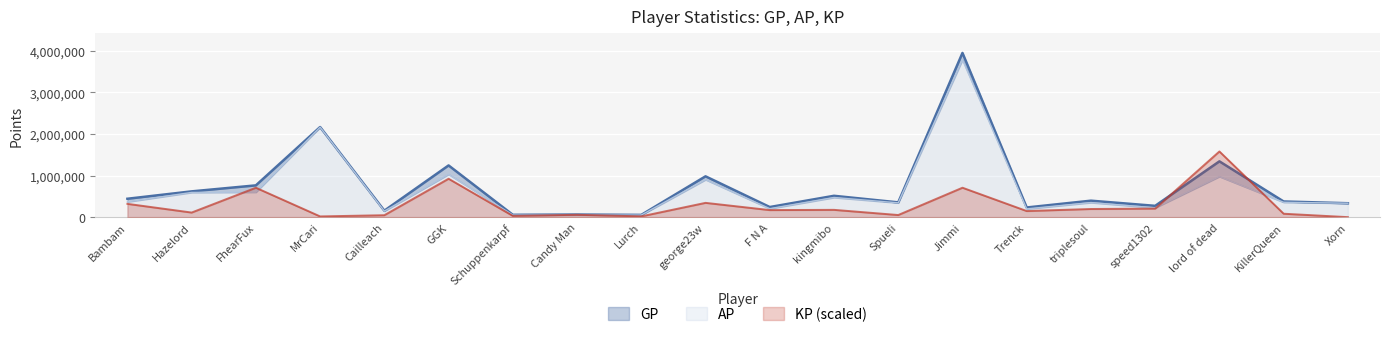

True or false: GP and AP intersect in this chart.

False